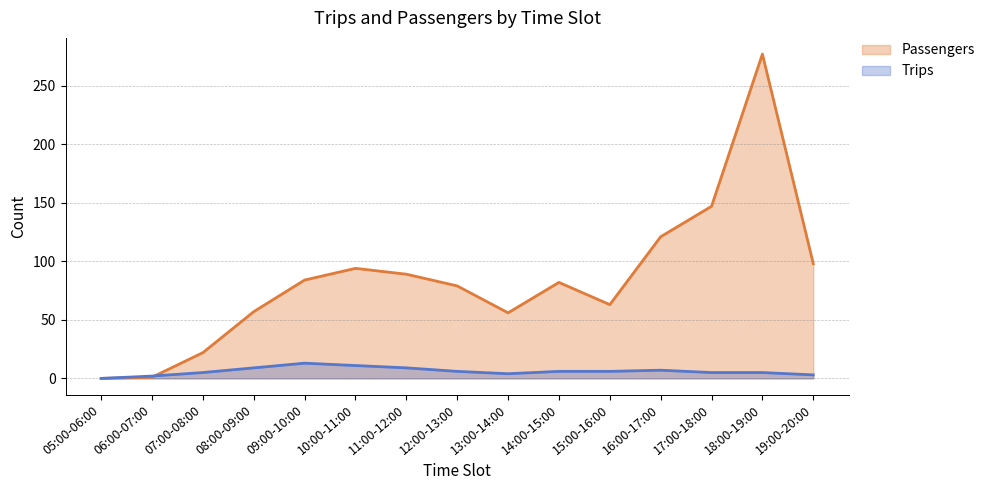

At which label is Passengers closest to 138?

17:00-18:00